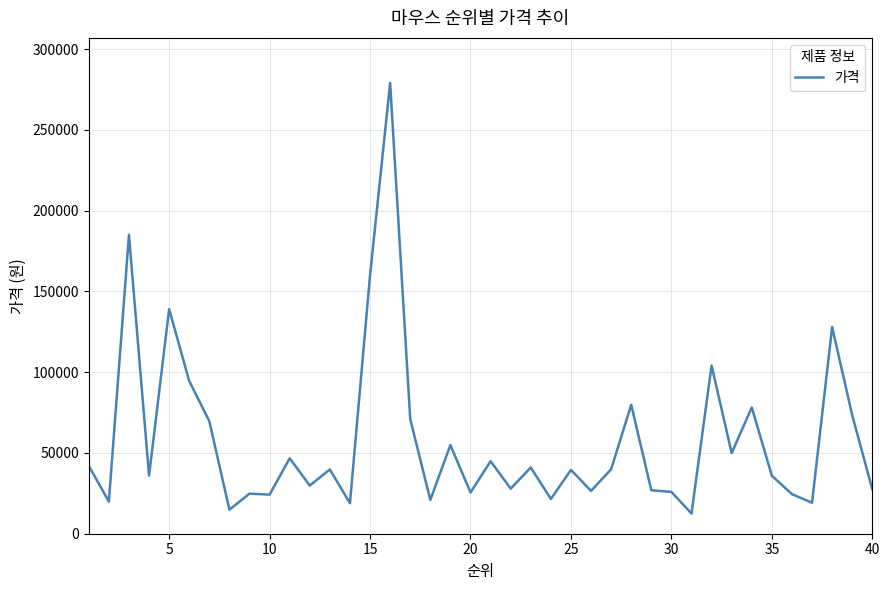

What is the maximum value shown in the chart?

279000